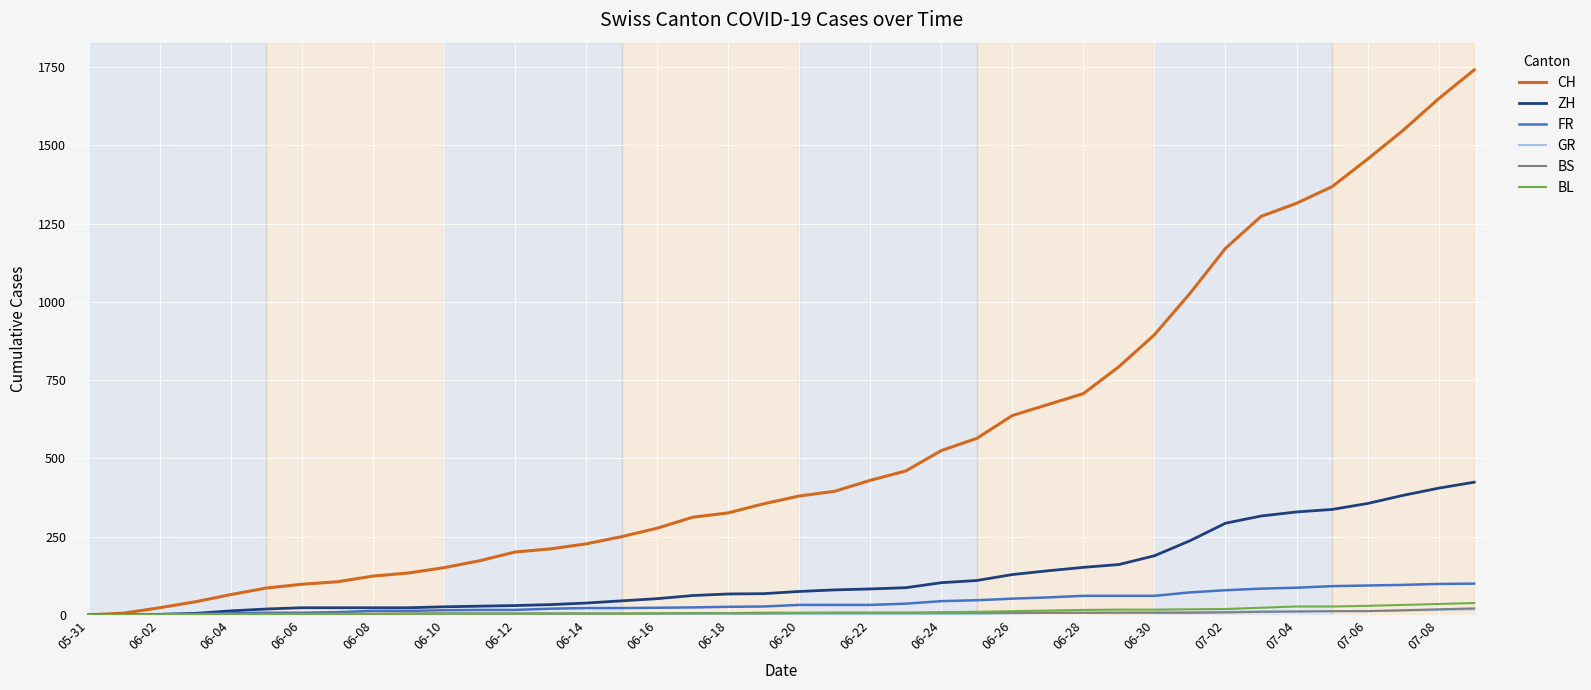

Which series has the widest spread of values?

CH